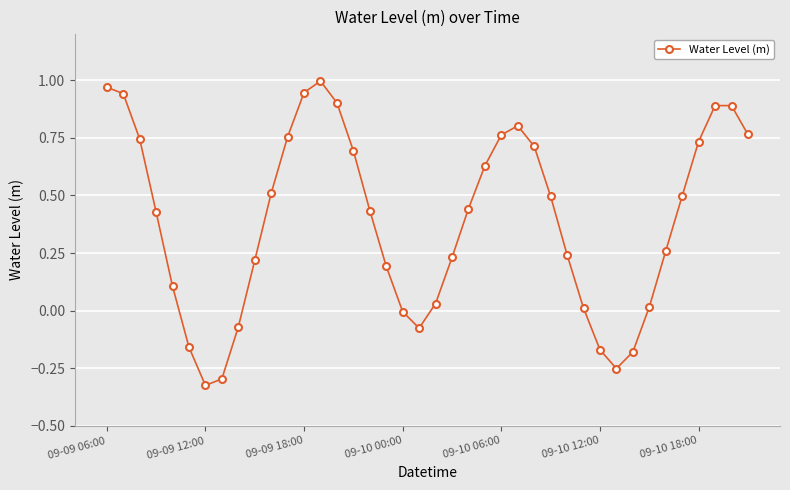

True or false: the data has more than 2 interior local peaks.

True